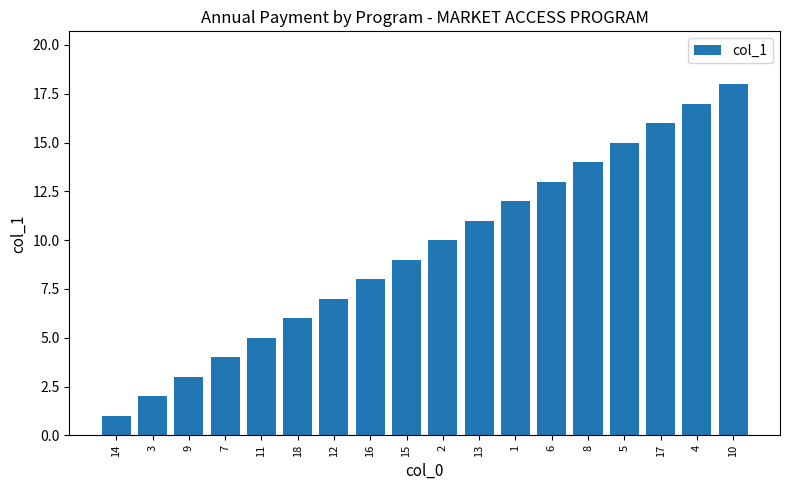

Reading right to left, what are all the values shown in this chart?

10=18	4=17	17=16	5=15	8=14	6=13	1=12	13=11	2=10	15=9	16=8	12=7	18=6	11=5	7=4	9=3	3=2	14=1